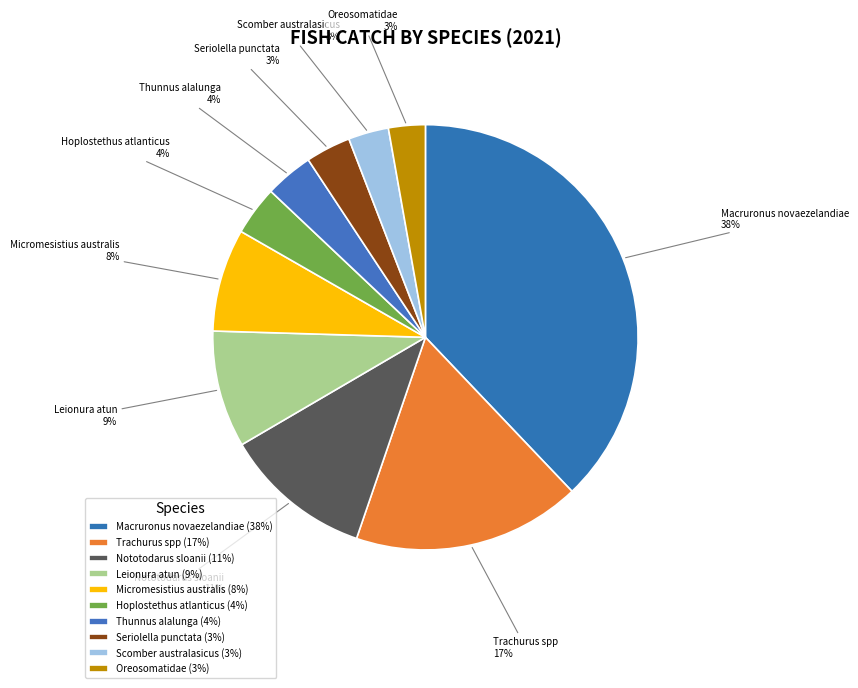

Does Micromesistius australis account for over 50% of the chart?

No